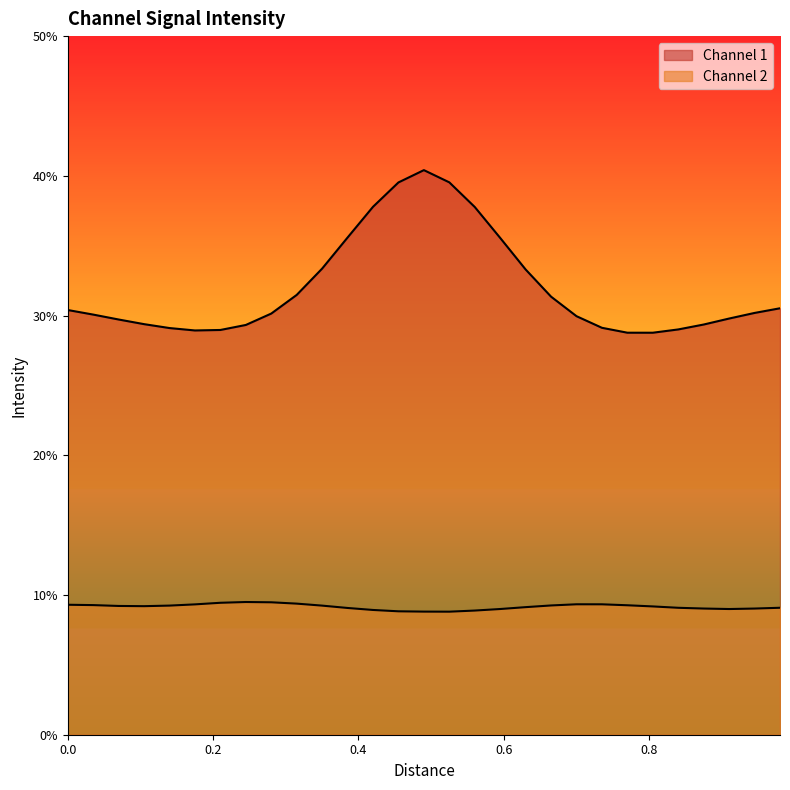

True or false: Channel 2 has more than 0 interior local peaks.

True